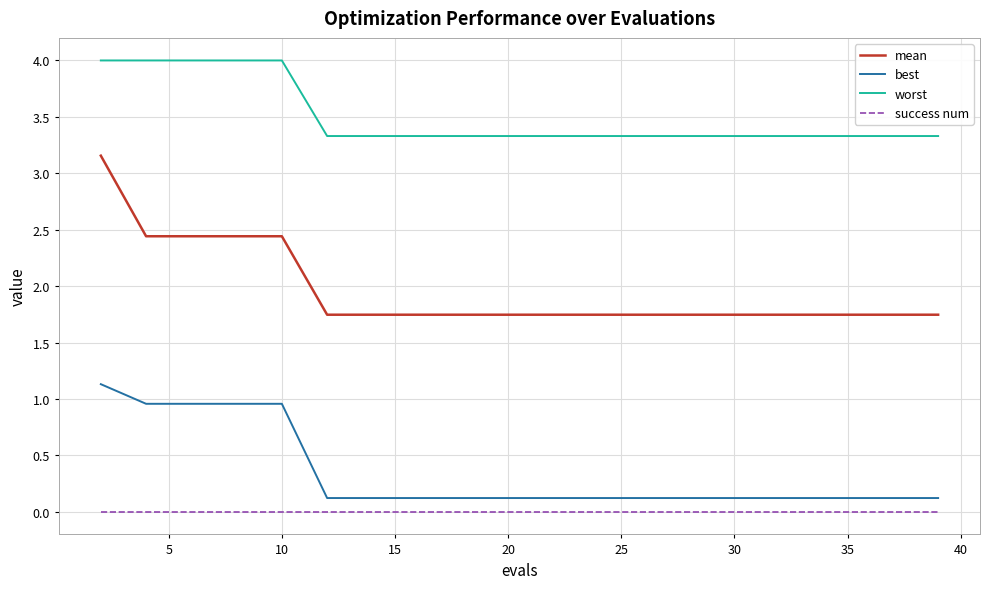

Which series has the widest spread of values?

mean